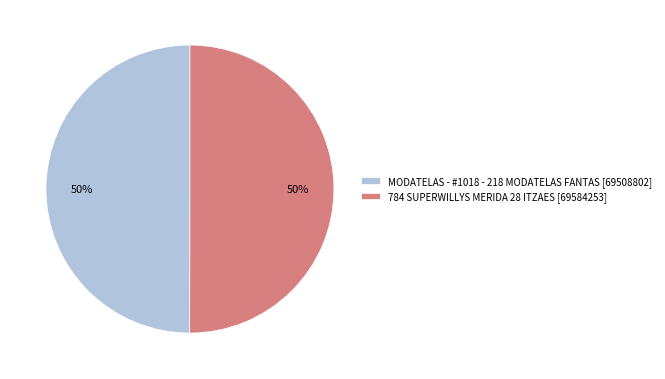

How many slices are in this pie chart?

2